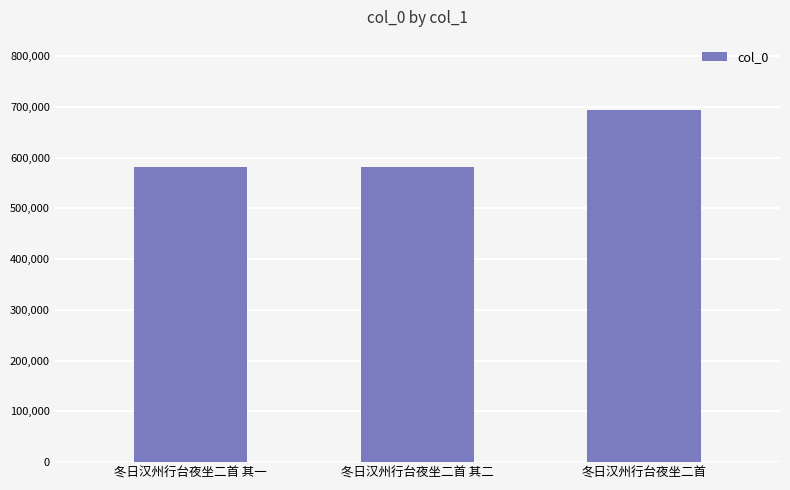

What is the sum of the values at 冬日汉州行台夜坐二首 其一 and 冬日汉州行台夜坐二首?

1275675